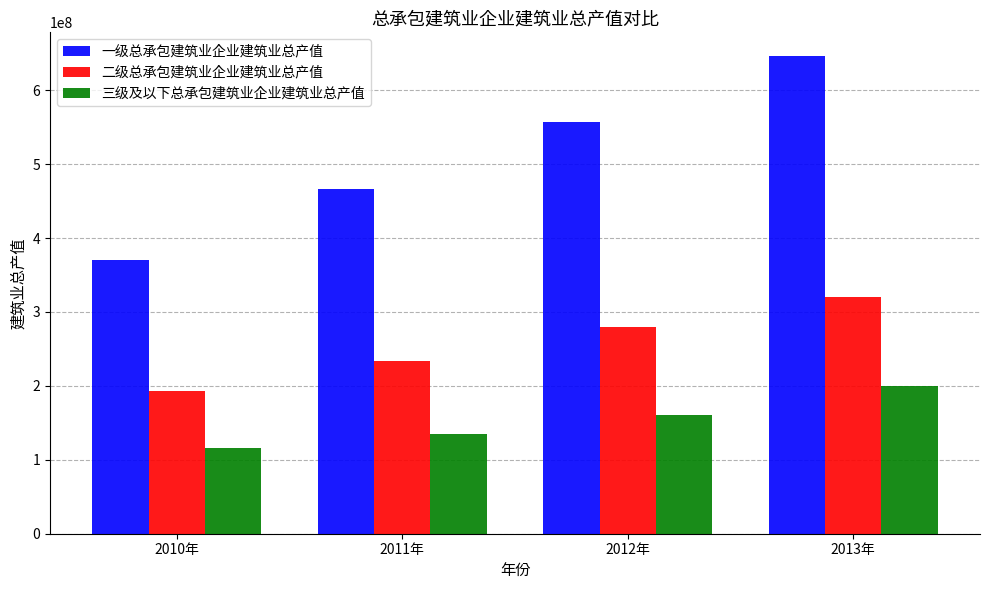

The 三级及以下总承包建筑业企业建筑业总产值 series shows 52799111.5 at 2010年. True or false?

False